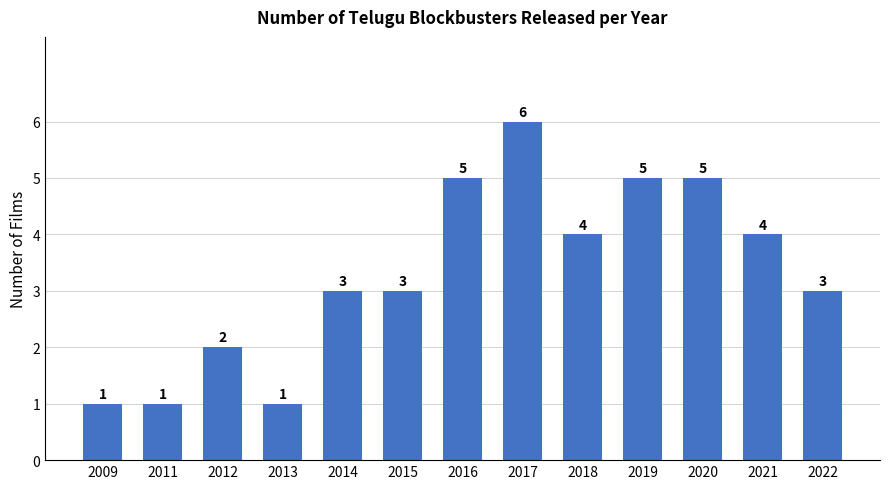

Reading left to right, extract all data points from this chart.

2009=1	2011=1	2012=2	2013=1	2014=3	2015=3	2016=5	2017=6	2018=4	2019=5	2020=5	2021=4	2022=3